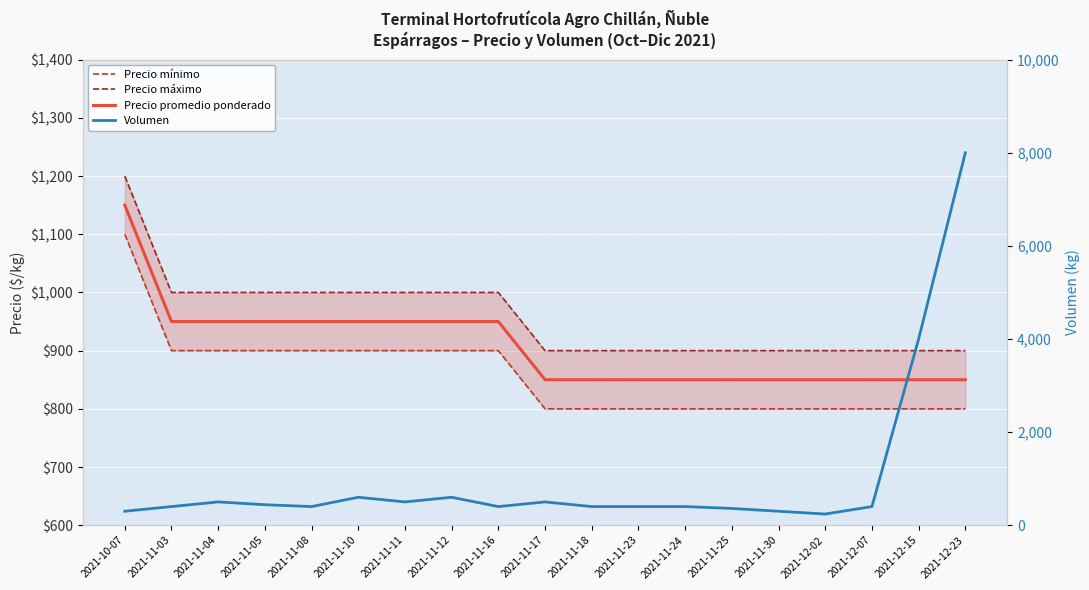

What is the sum of the Precio promedio ponderado values at 2021-10-07 and 2021-12-07?

2000